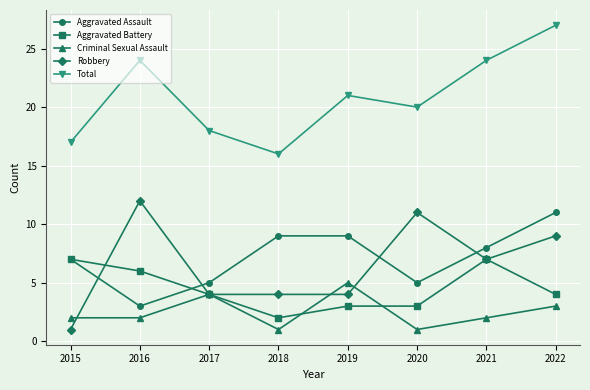

Is this an area chart (filled region under the line)?

No